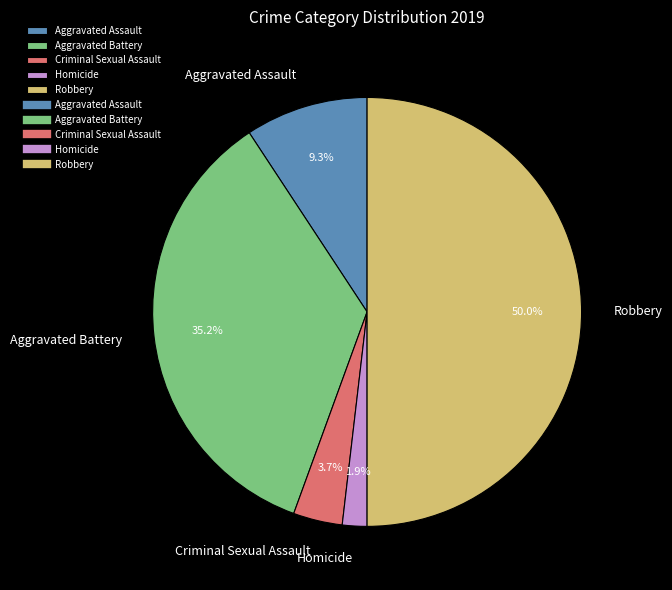

The Criminal Sexual Assault slice represents 4% of the pie. True or false?

True